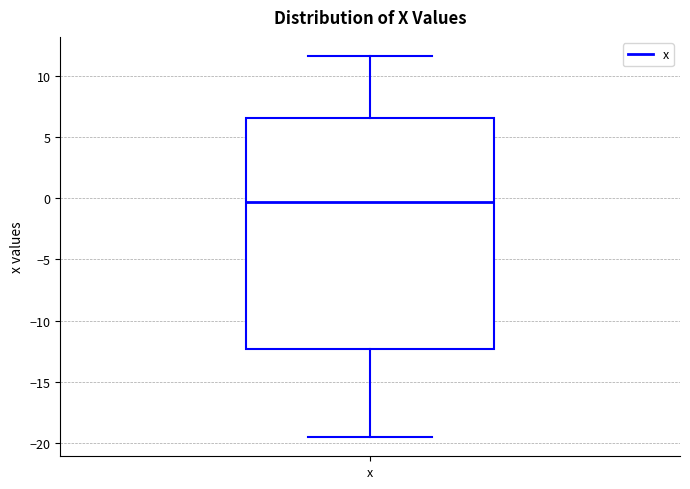

Read this box plot against the y-axis: the position of the median line, the range covered by the box, and the ends of both whiskers. The values are not printed on the chart, so give them approximately, as read against the axis.

median -0.5, box -12.5 to 6.5, whiskers -19.5 to 11.5